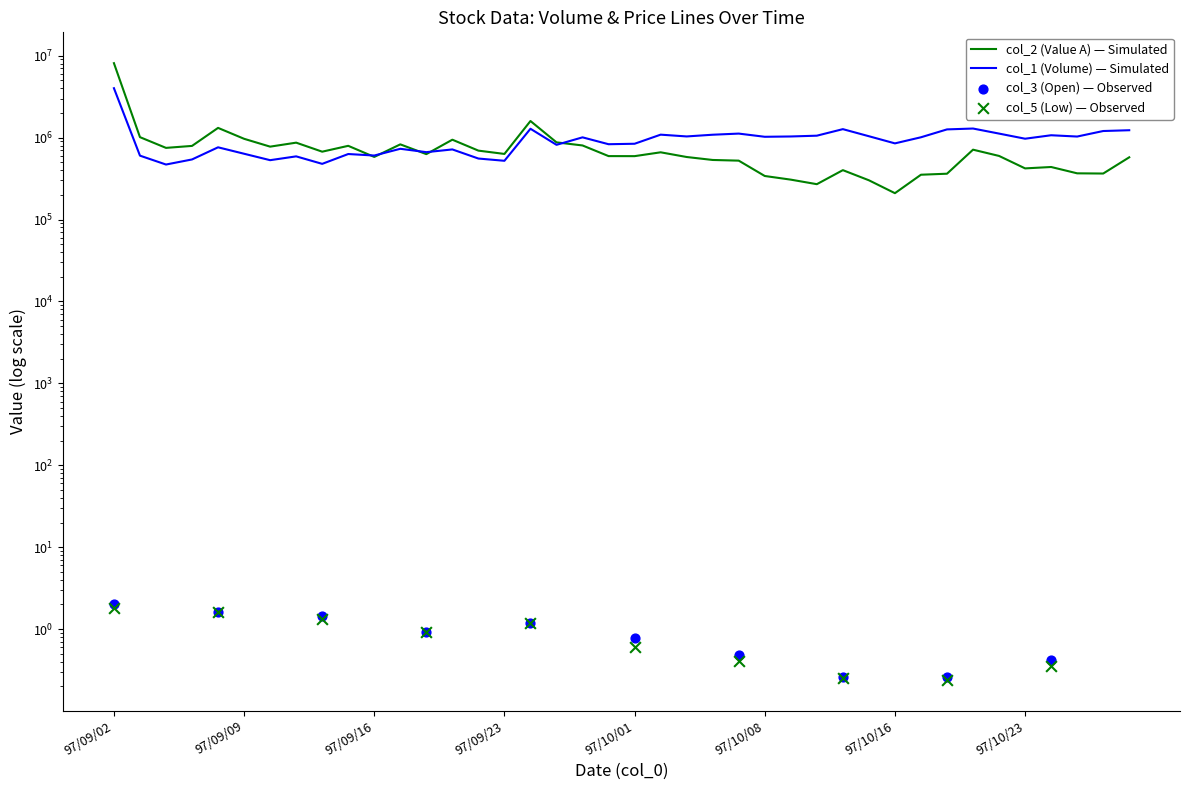

At which category is the sum across all series the highest?

97/09/02